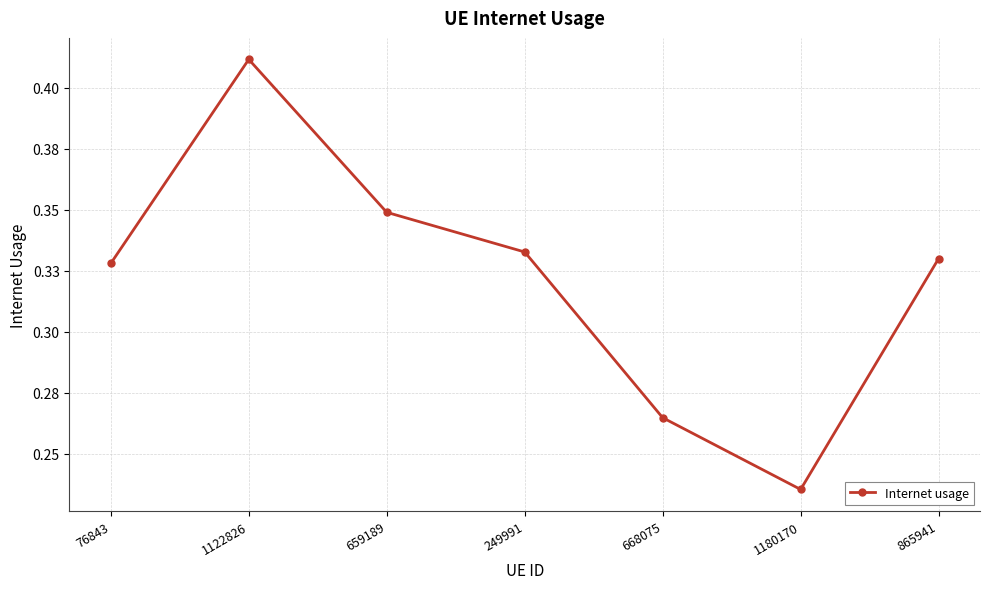

Does the chart have visible grid lines?

Yes